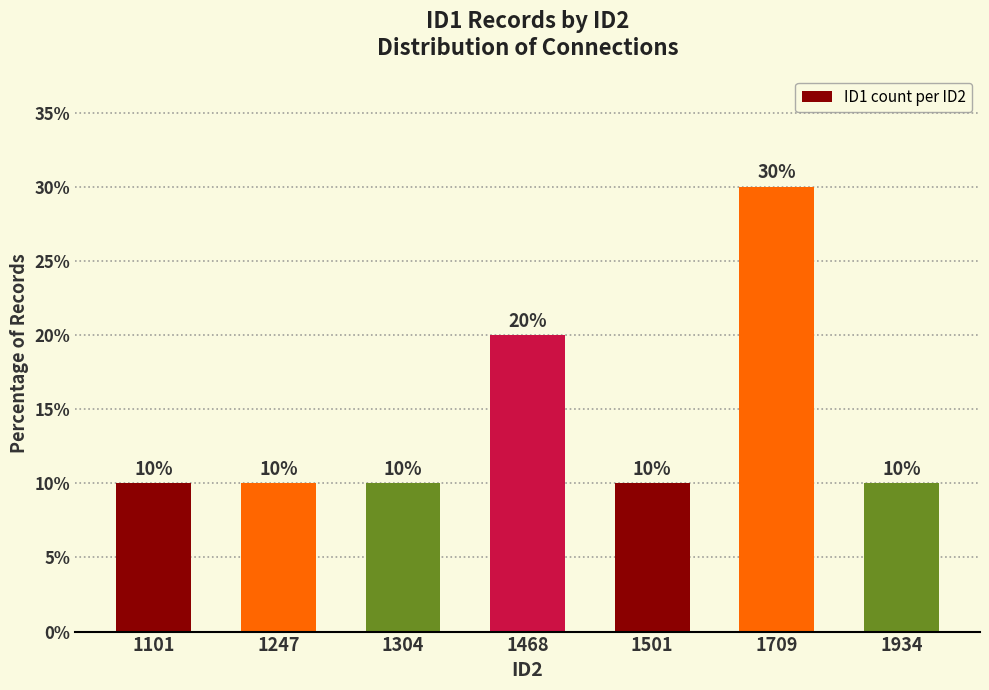

Reading left to right, transcribe all the data shown in this chart.

1101=10	1247=10	1304=10	1468=20	1501=10	1709=30	1934=10